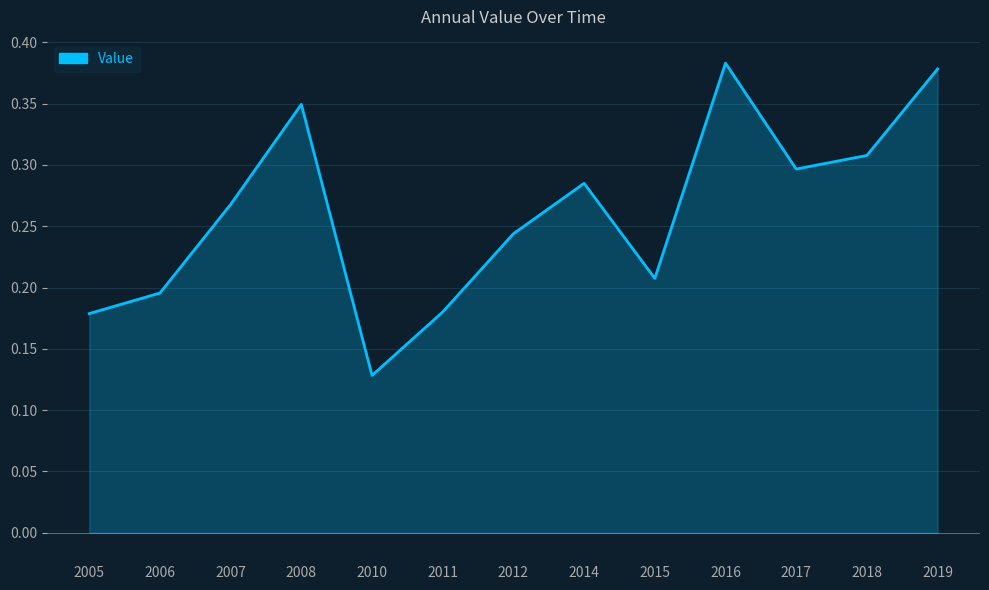

Where is the data nearest to the value 0?

2010